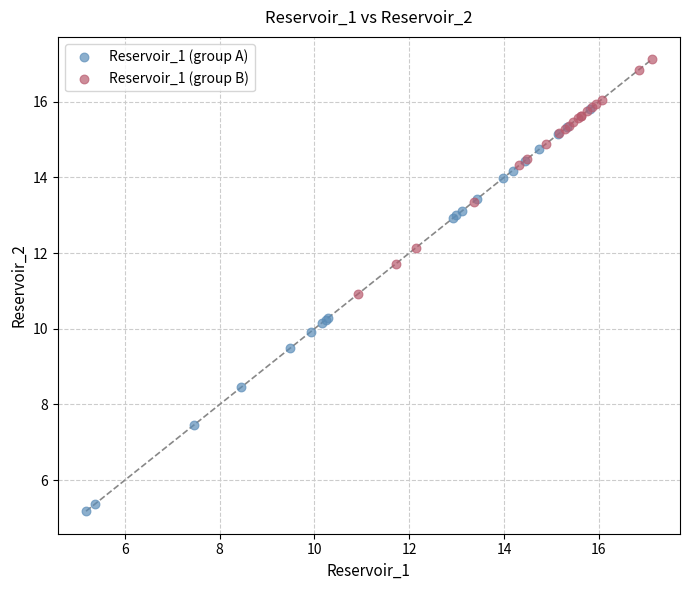

Which series has the largest Y range (max minus min)?

Reservoir_1 (group A)